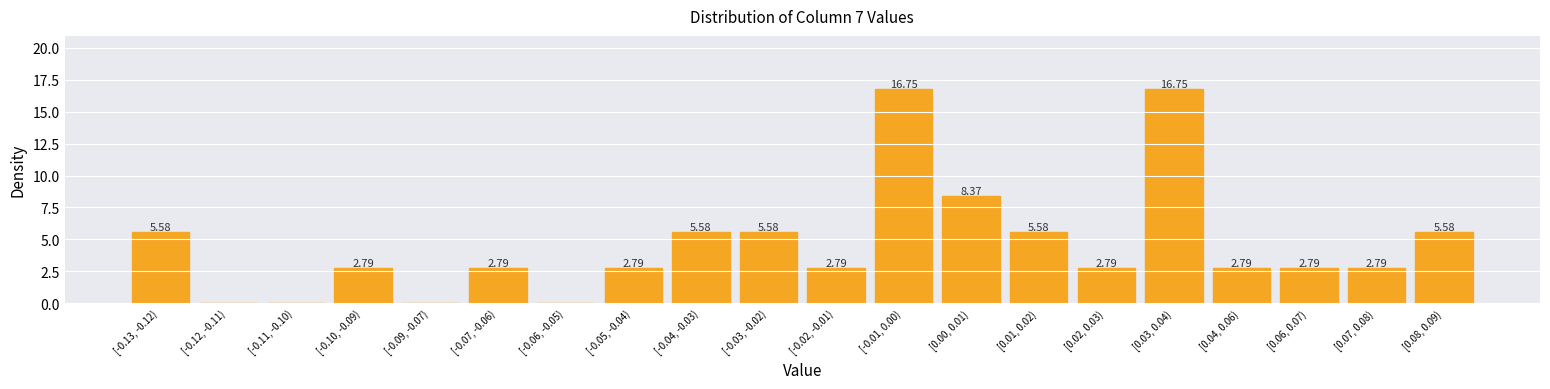

Which has a higher value, [0.02, 0.03) or [0.01, 0.02)?

[0.01, 0.02)